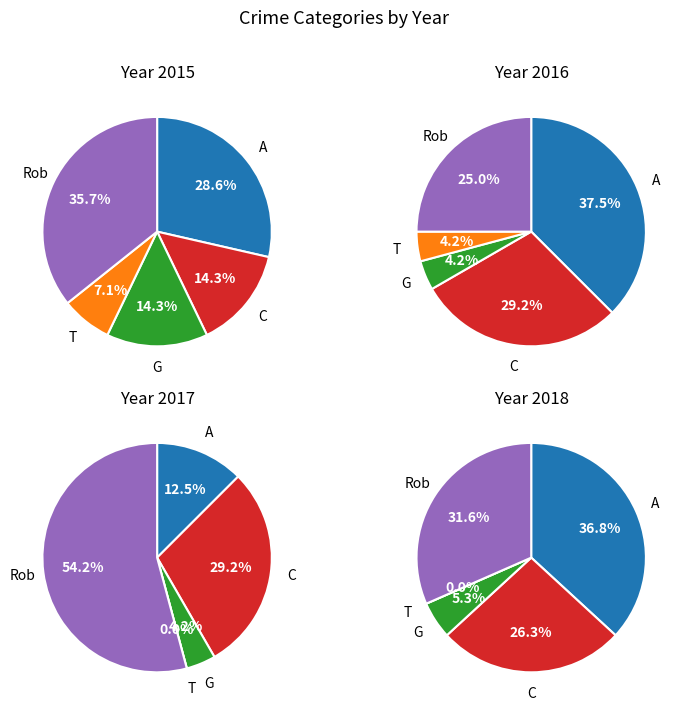

What percentage is the Criminal Sexual Assault slice, to the nearest percent?

4%